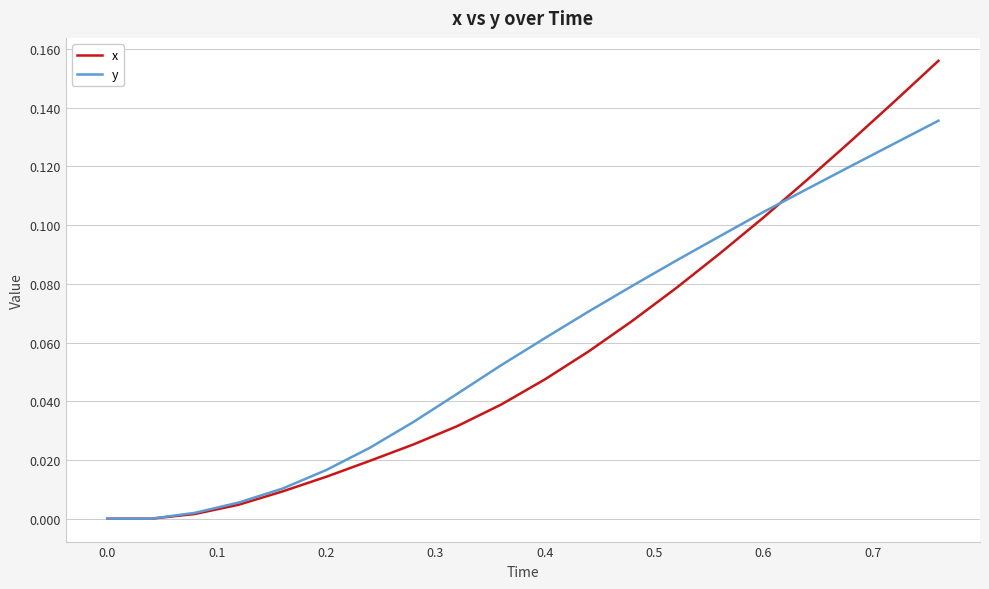

How many lines are shown in the chart?

2